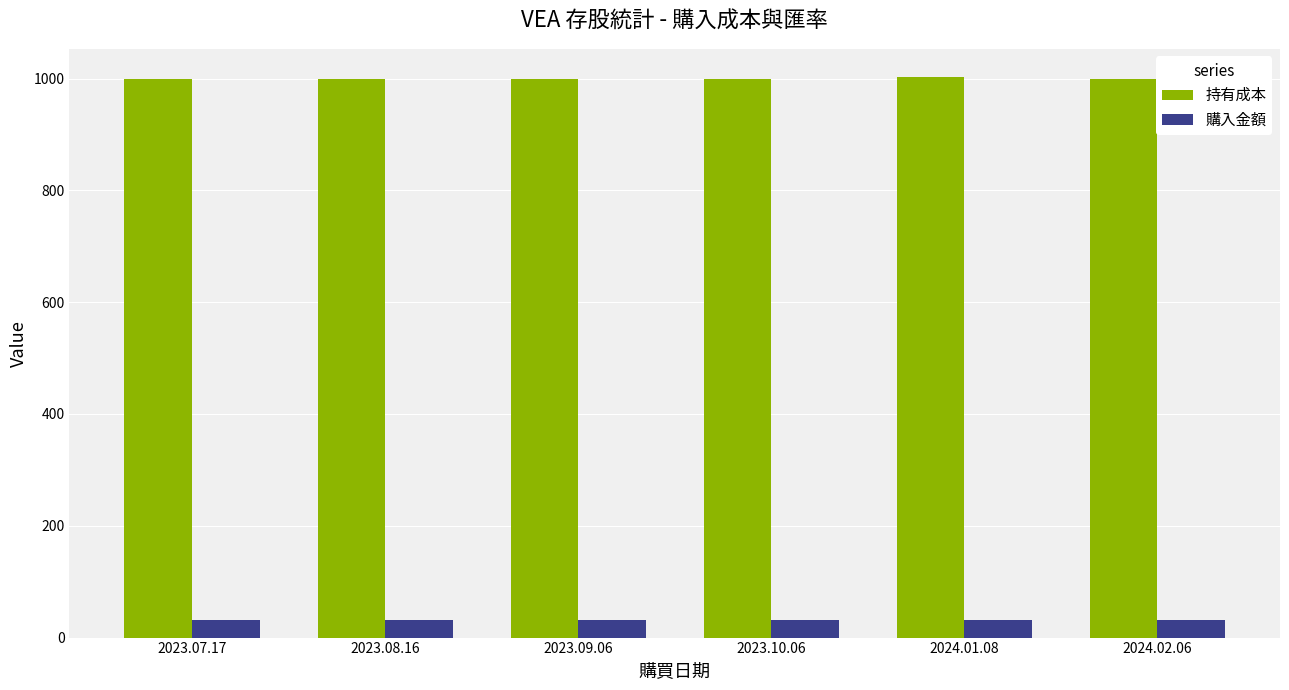

What is the value of the 購入金額 bar at the 4th from the left?

31.0